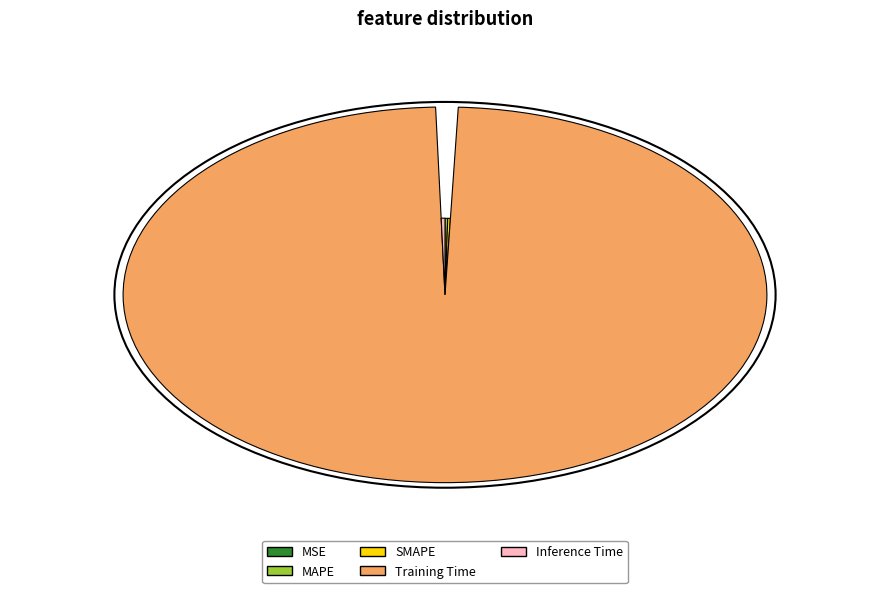

What is the largest slice in the pie chart?

Training Time